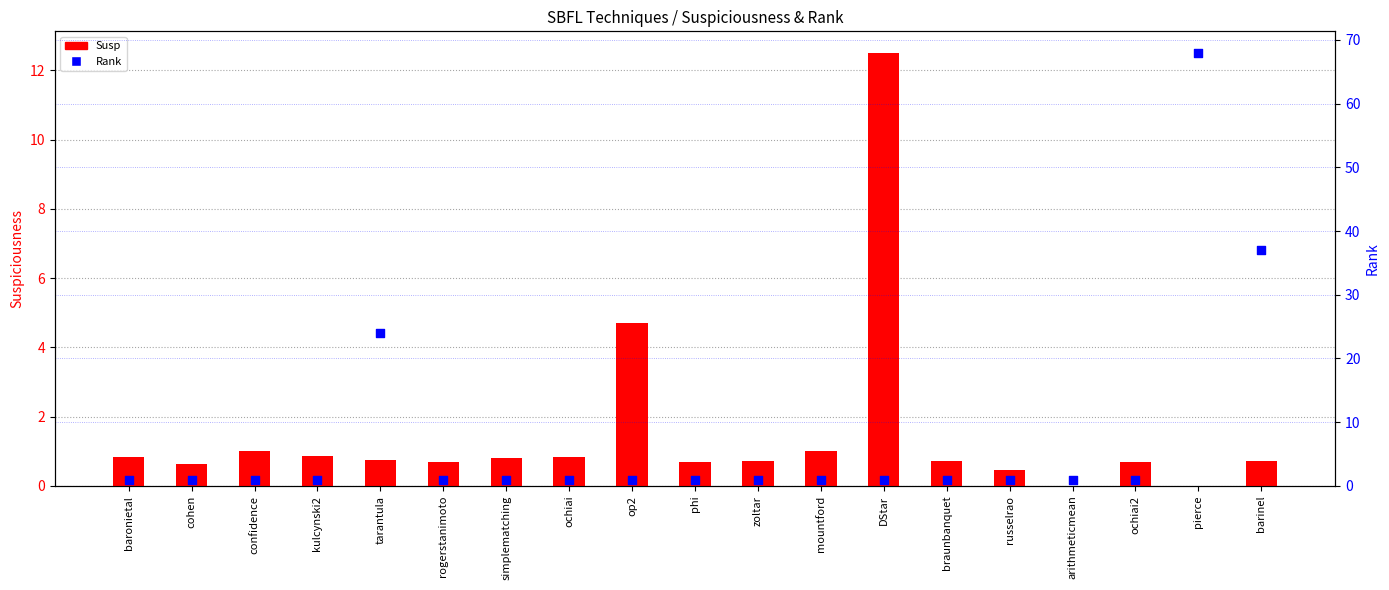

Which series contains the lowest Y value?

Susp